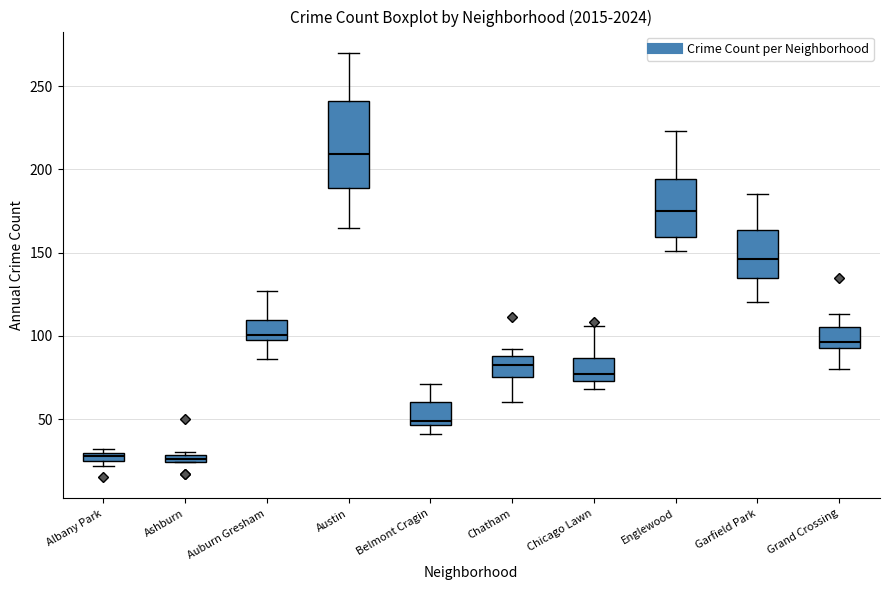

Which box is the tallest, from its lower edge to its upper edge?

Austin